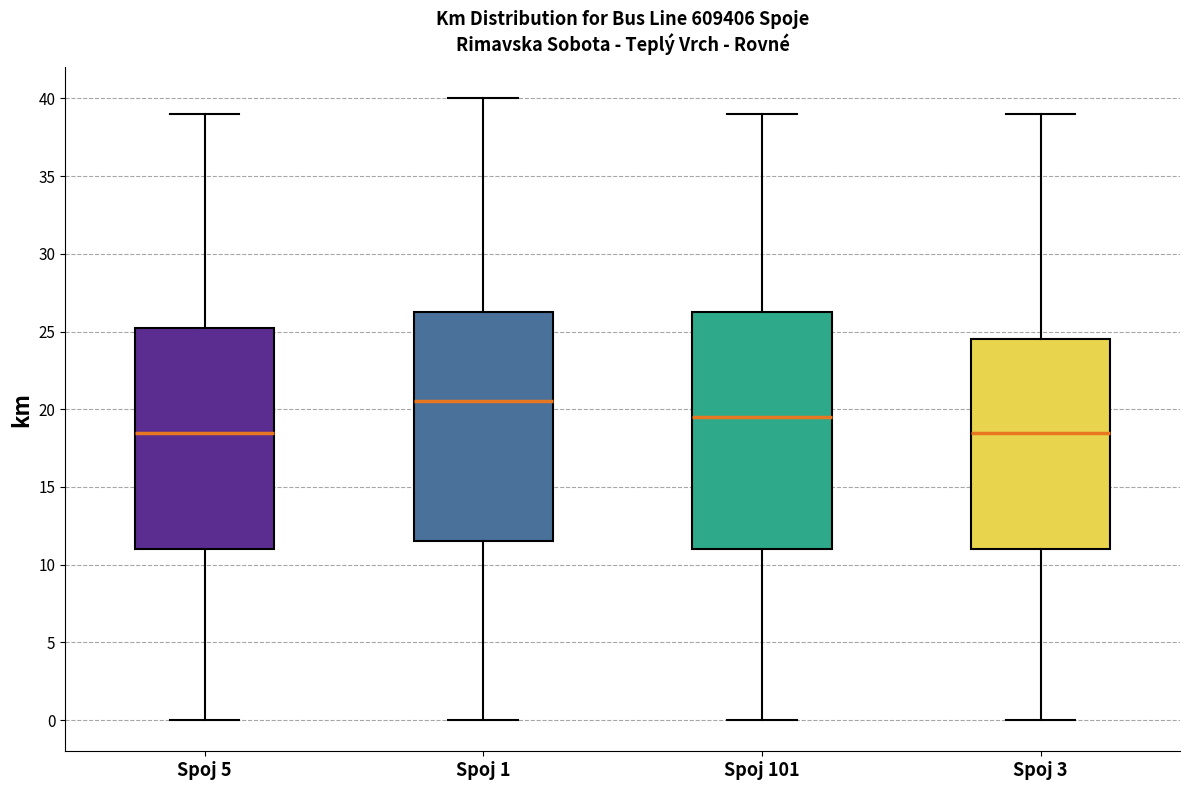

Reading left to right, read every box against the y-axis: the position of its median line, the range the box covers, and the ends of its whiskers. The values are not printed on the chart, so give them approximately, as read against the axis.

Spoj 5: median 18.5, box 11.0 to 25.5, whiskers 0.0 to 39.0
Spoj 1: median 20.5, box 11.5 to 26.5, whiskers 0.0 to 40.0
Spoj 101: median 19.5, box 11.0 to 26.5, whiskers 0.0 to 39.0
Spoj 3: median 18.5, box 11.0 to 24.5, whiskers 0.0 to 39.0